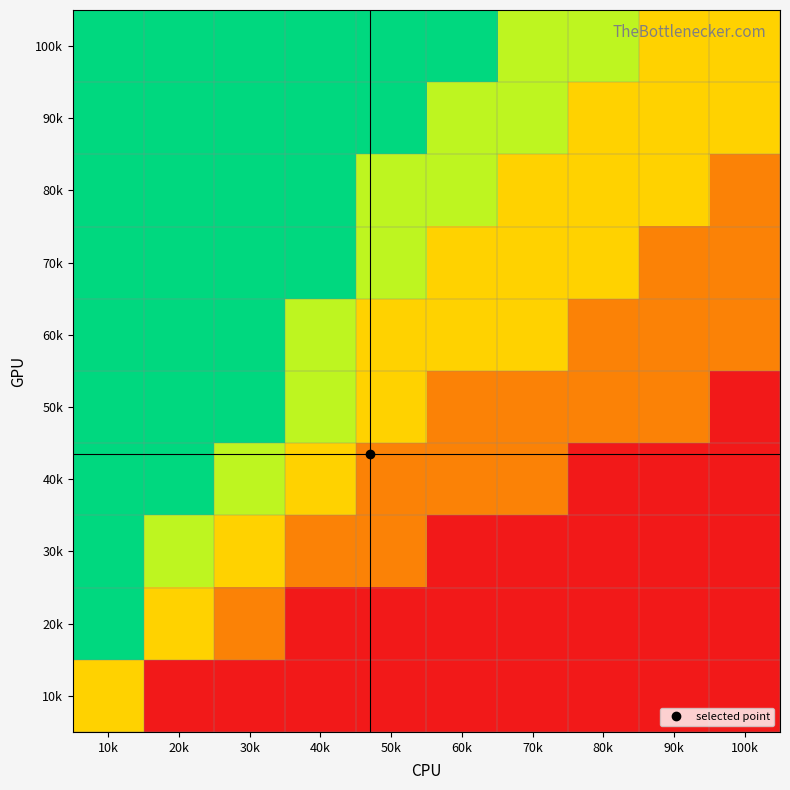

Reading left to right, what are all the values shown in this chart?

100k: 10k=1.0	20k=1.0	30k=1.0	40k=1.0	50k=1.0	60k=1.0	70k=0.8	80k=0.8	90k=0.5	100k=0.5
90k: 10k=1.0	20k=1.0	30k=1.0	40k=1.0	50k=1.0	60k=0.8	70k=0.8	80k=0.5	90k=0.5	100k=0.5
80k: 10k=1.0	20k=1.0	30k=1.0	40k=1.0	50k=0.8	60k=0.8	70k=0.5	80k=0.5	90k=0.5	100k=0.2
70k: 10k=1.0	20k=1.0	30k=1.0	40k=1.0	50k=0.8	60k=0.5	70k=0.5	80k=0.5	90k=0.2	100k=0.2
60k: 10k=1.0	20k=1.0	30k=1.0	40k=0.8	50k=0.5	60k=0.5	70k=0.5	80k=0.2	90k=0.2	100k=0.2
50k: 10k=1.0	20k=1.0	30k=1.0	40k=0.8	50k=0.5	60k=0.2	70k=0.2	80k=0.2	90k=0.2	100k=0.0
40k: 10k=1.0	20k=1.0	30k=0.8	40k=0.5	50k=0.2	60k=0.2	70k=0.2	80k=0.0	90k=0.0	100k=0.0
30k: 10k=1.0	20k=0.8	30k=0.5	40k=0.2	50k=0.2	60k=0.0	70k=0.0	80k=0.0	90k=0.0	100k=0.0
20k: 10k=1.0	20k=0.5	30k=0.2	40k=0.0	50k=0.0	60k=0.0	70k=0.0	80k=0.0	90k=0.0	100k=0.0
10k: 10k=0.5	20k=0.0	30k=0.0	40k=0.0	50k=0.0	60k=0.0	70k=0.0	80k=0.0	90k=0.0	100k=0.0